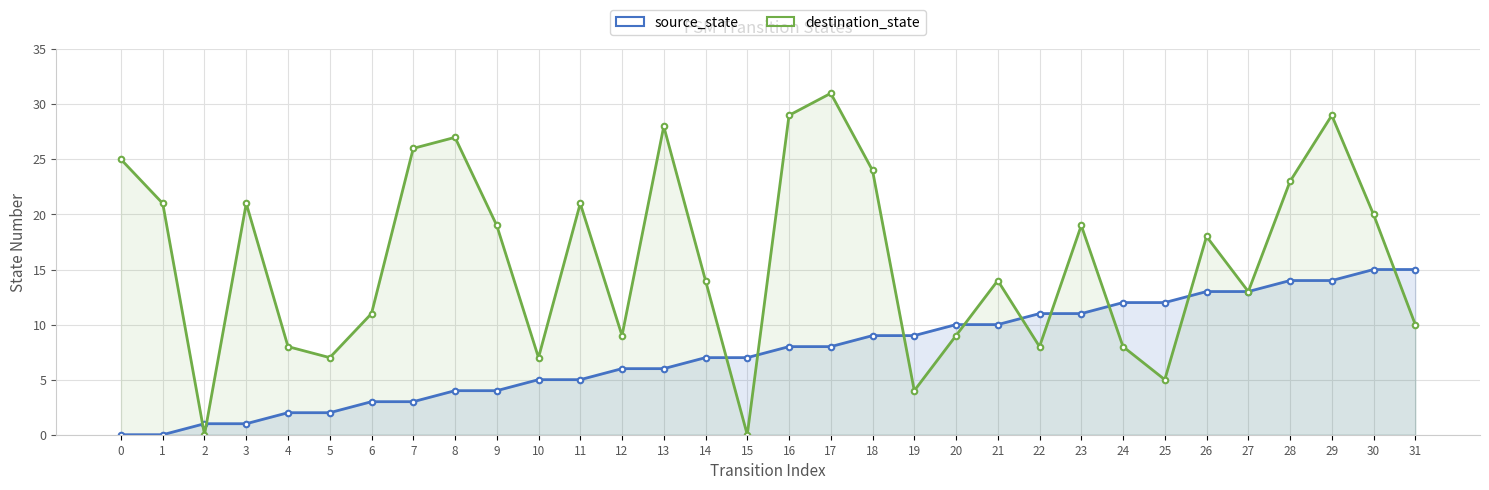

How many distinct data groups are displayed?

2